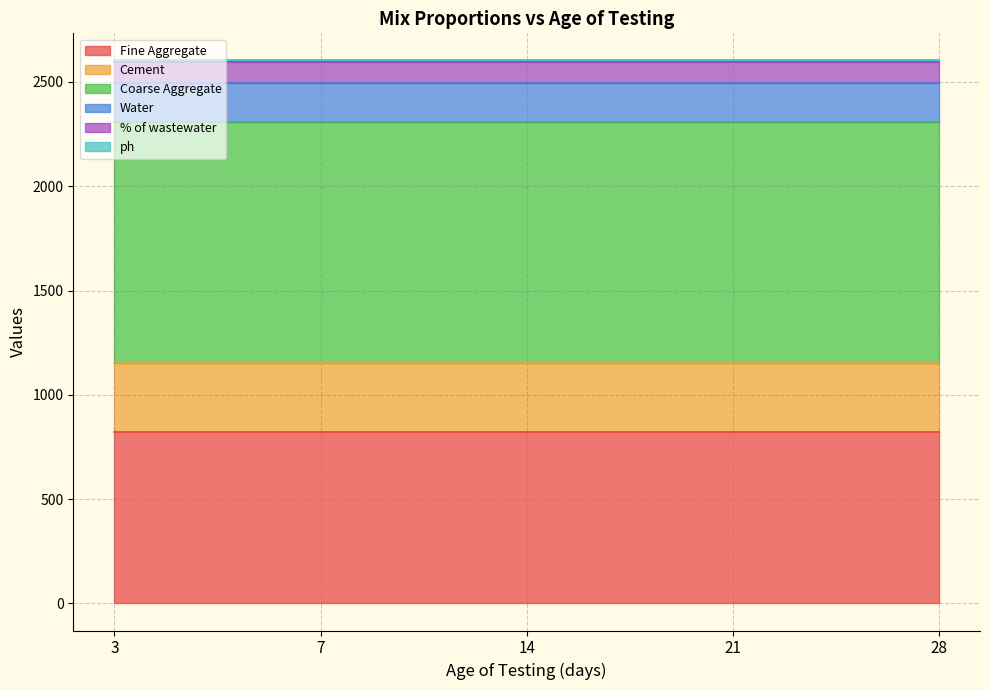

Rank the categories by Fine Aggregate value from lowest to highest.

3, 7, 14, 21, 28